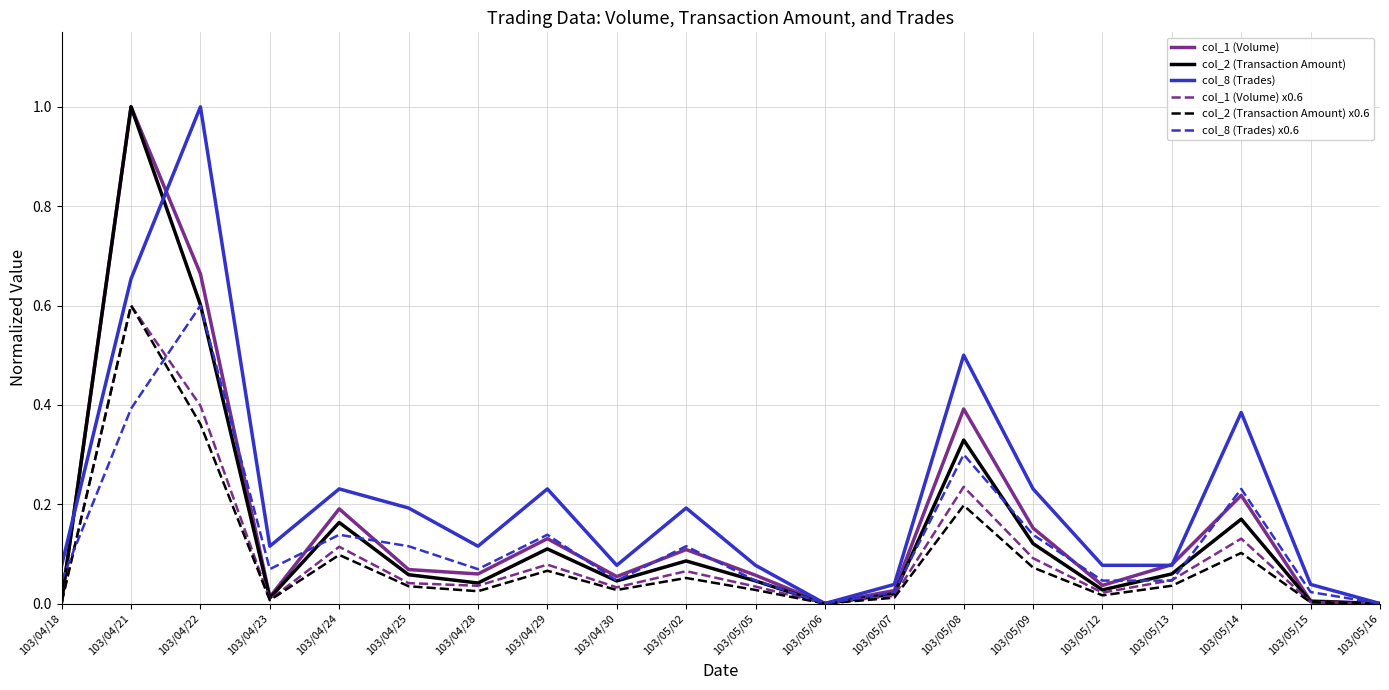

How many categories are shown in the chart?

20